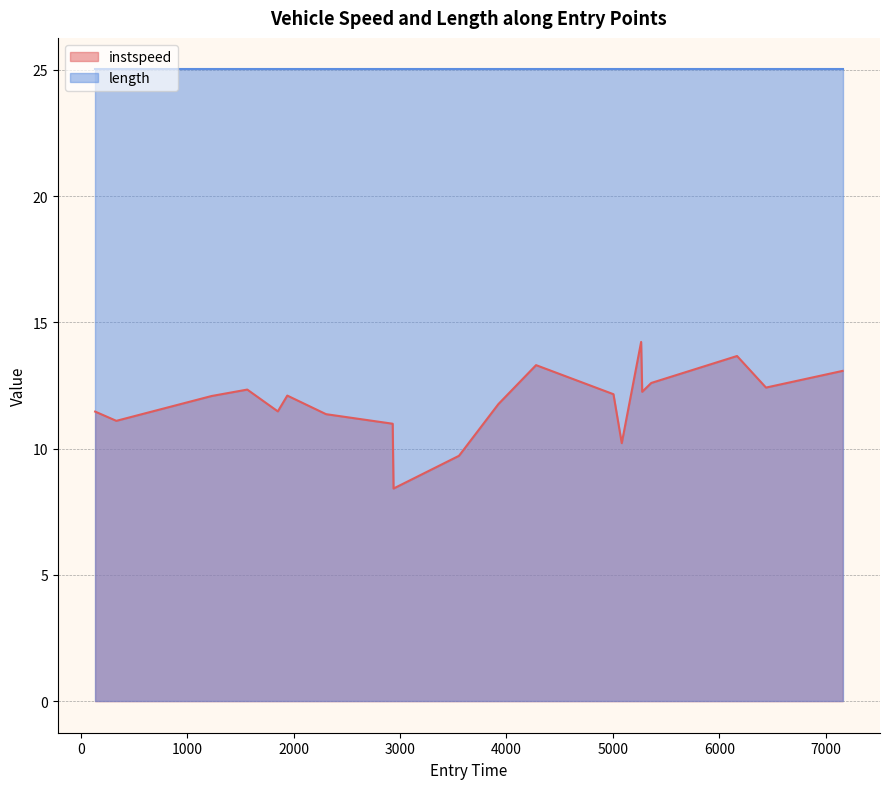

Does the chart display data point markers on the line(s)?

No